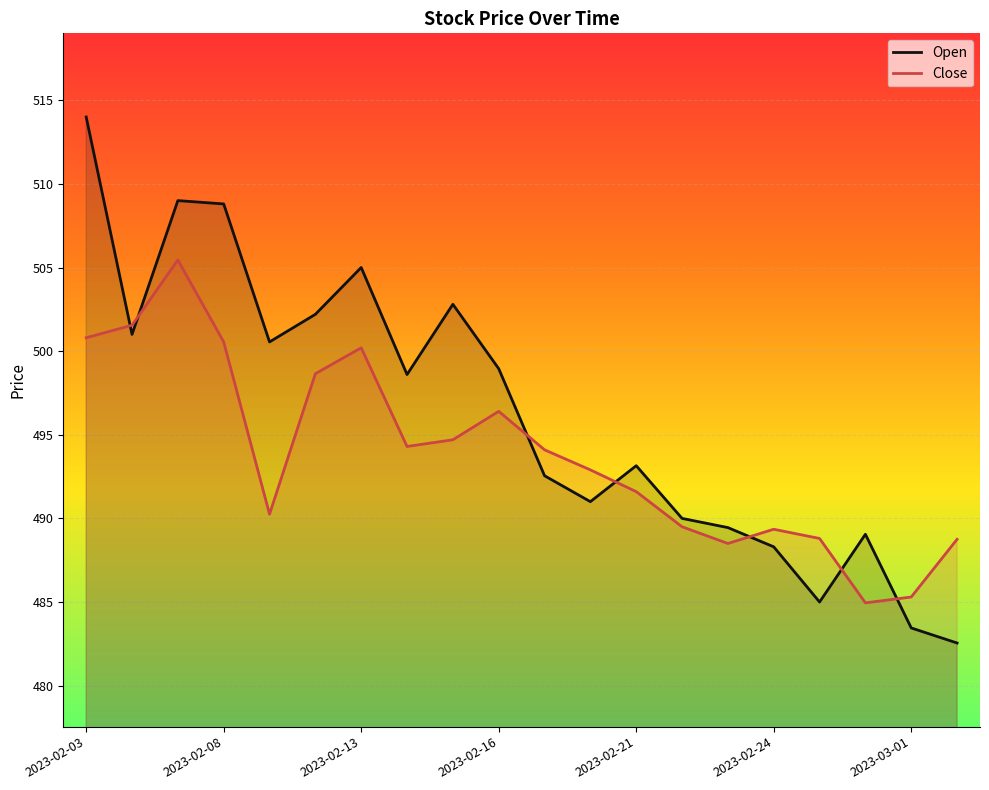

True or false: Close and Open cross at least once.

True